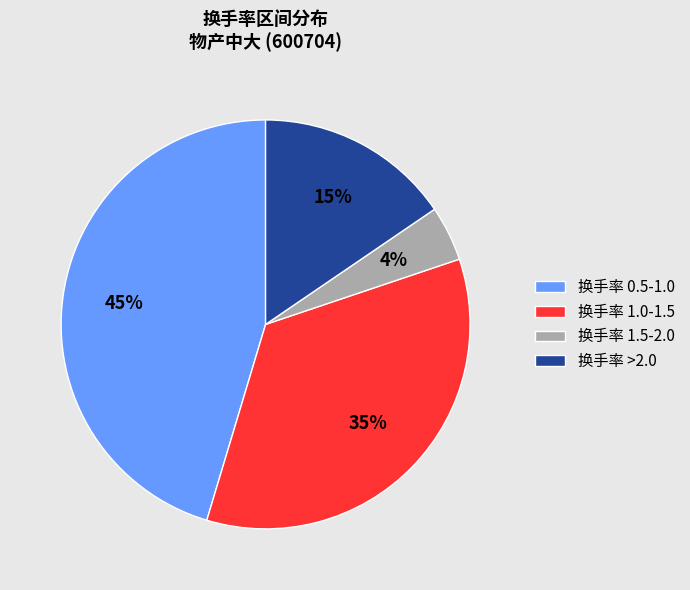

To the nearest percent, what portion does 换手率 >2.0 represent?

15%